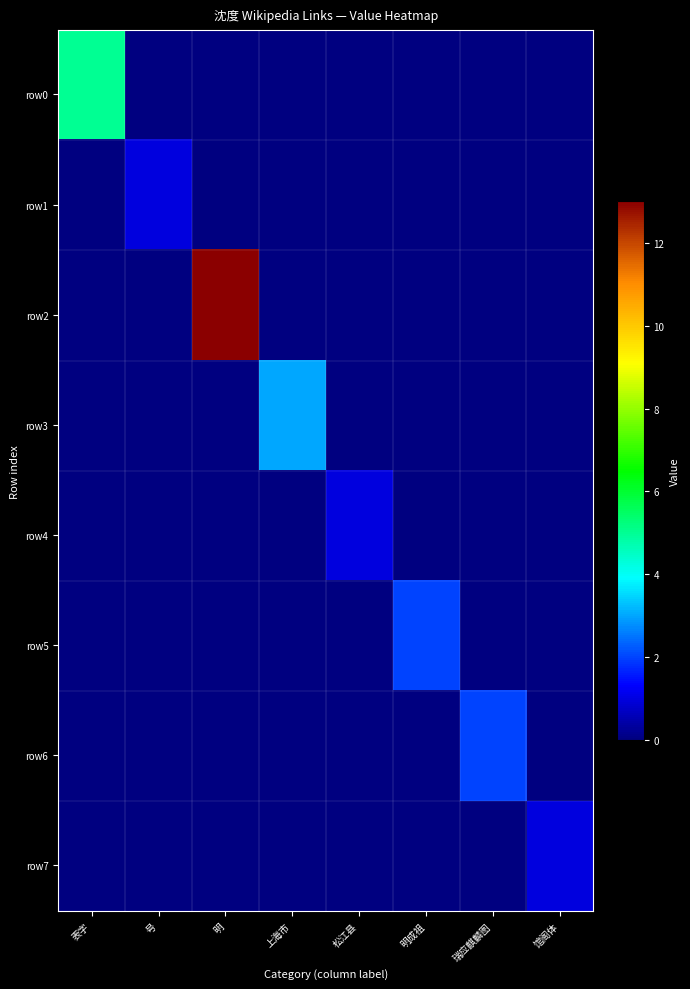

Reading right to left, list all the values displayed in this chart.

表字: 0	0	0	0	0	0	0	5
号: 0	0	0	0	0	0	1	0
明: 0	0	0	0	0	13	0	0
上海市: 0	0	0	0	3	0	0	0
松江县: 0	0	0	1	0	0	0	0
明成祖: 0	0	2	0	0	0	0	0
瑞应麒麟图: 0	2	0	0	0	0	0	0
馆阁体: 1	0	0	0	0	0	0	0